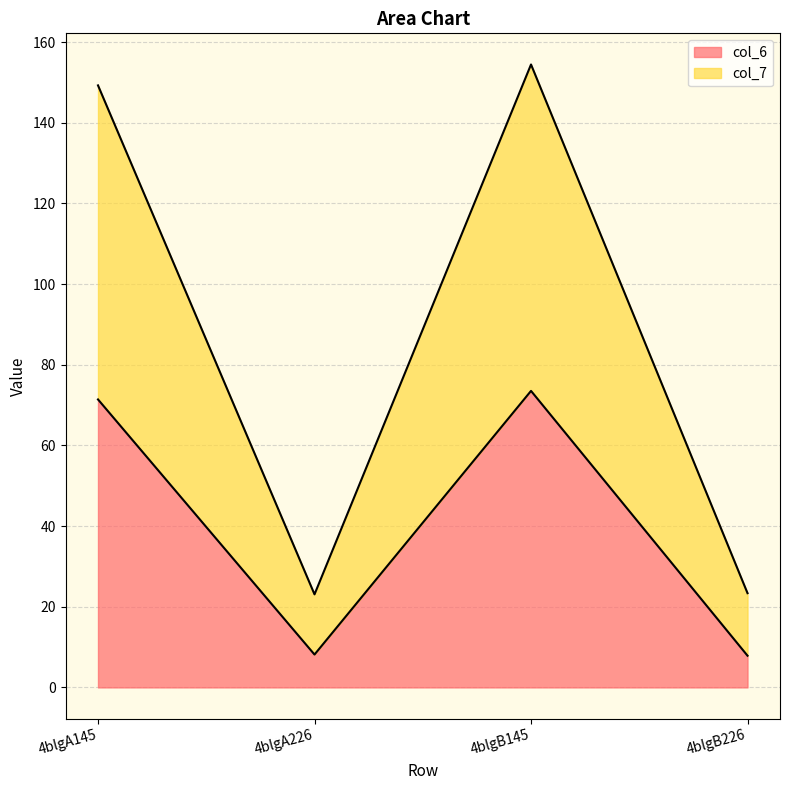

At which category does col_7 reach its first local valley?

4blgA226